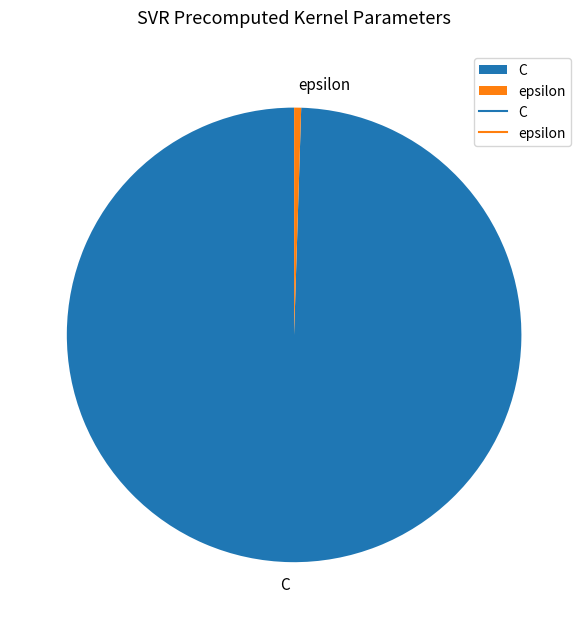

How many segments does this pie chart have?

2